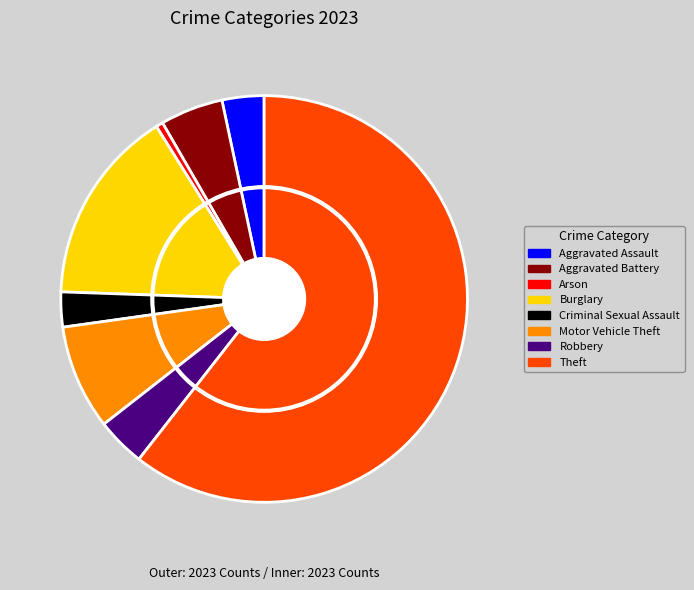

Does Theft represent more than half of the total?

Yes